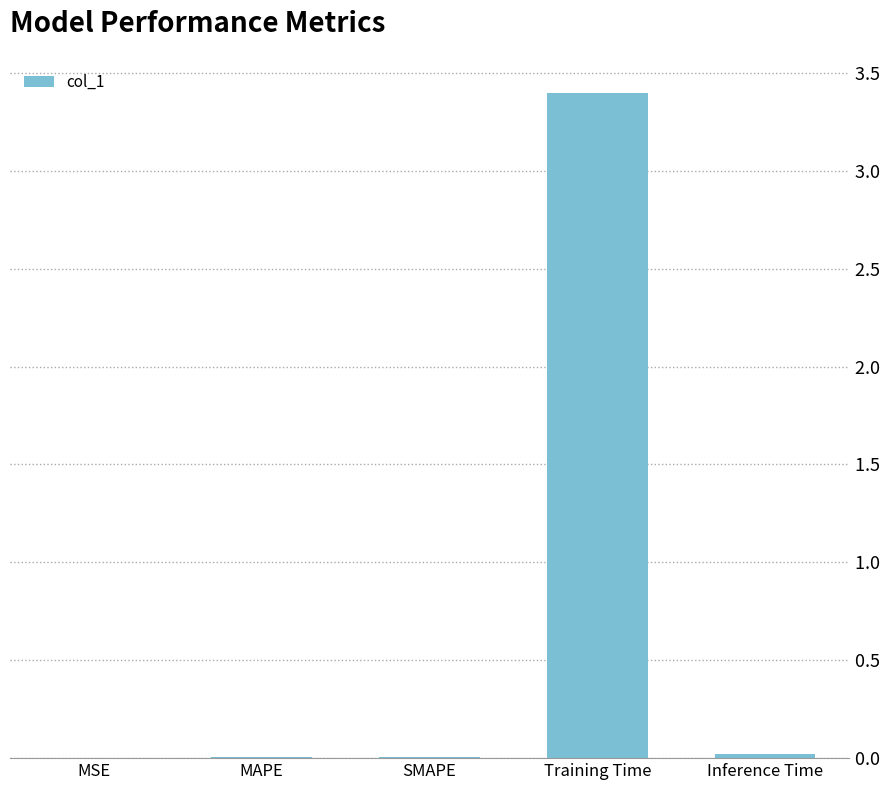

What is the label of the 1st bar from the left?

MSE